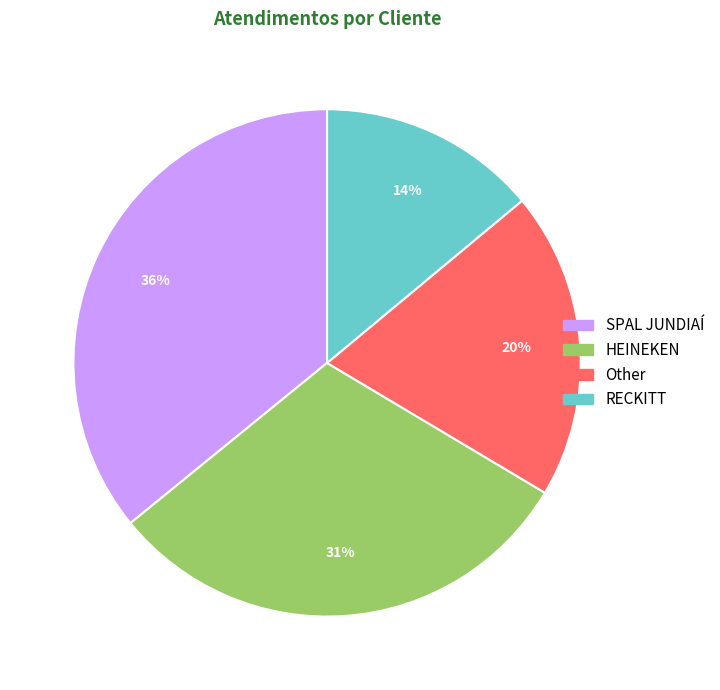

Does RECKITT represent more than half of the total?

No